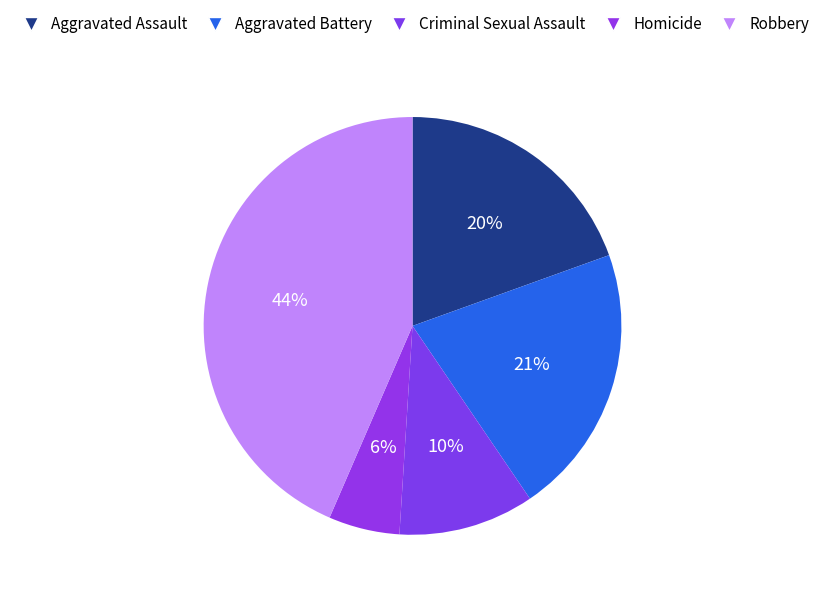

What is the total percentage of Criminal Sexual Assault and Aggravated Battery?

31.5%